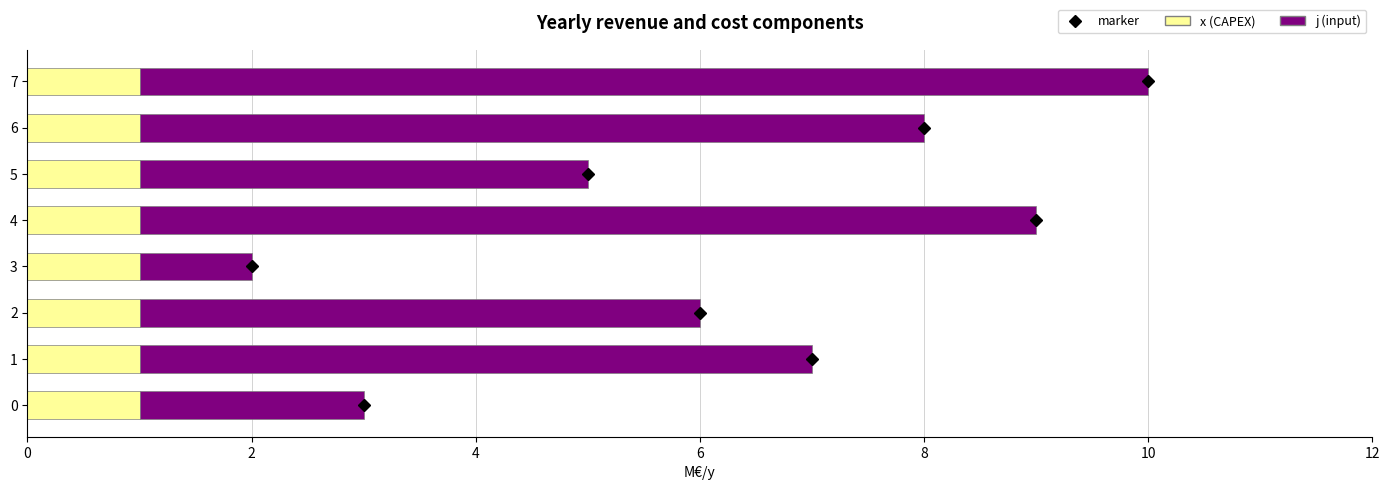

At which category is the sum across all series the highest?

7